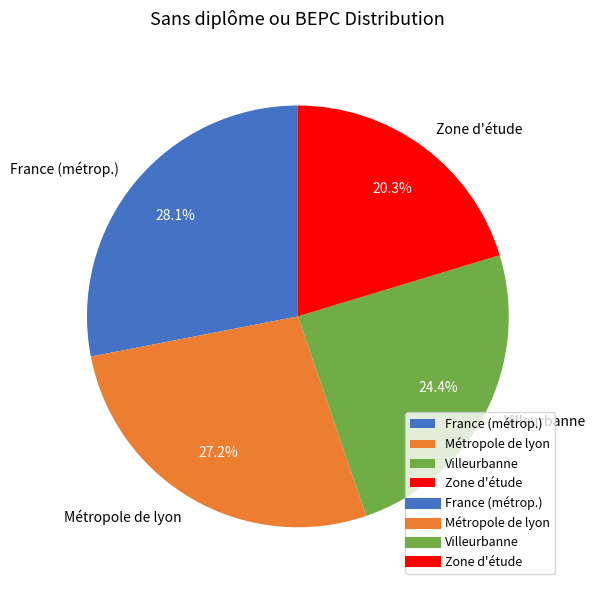

To the nearest percent, what is the difference between the largest and smallest slice percentages?

8%